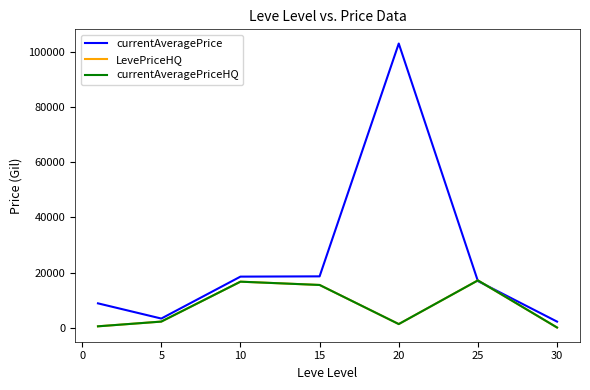

In currentAveragePrice, how many points are higher than both neighbors (excluding endpoints)?

1